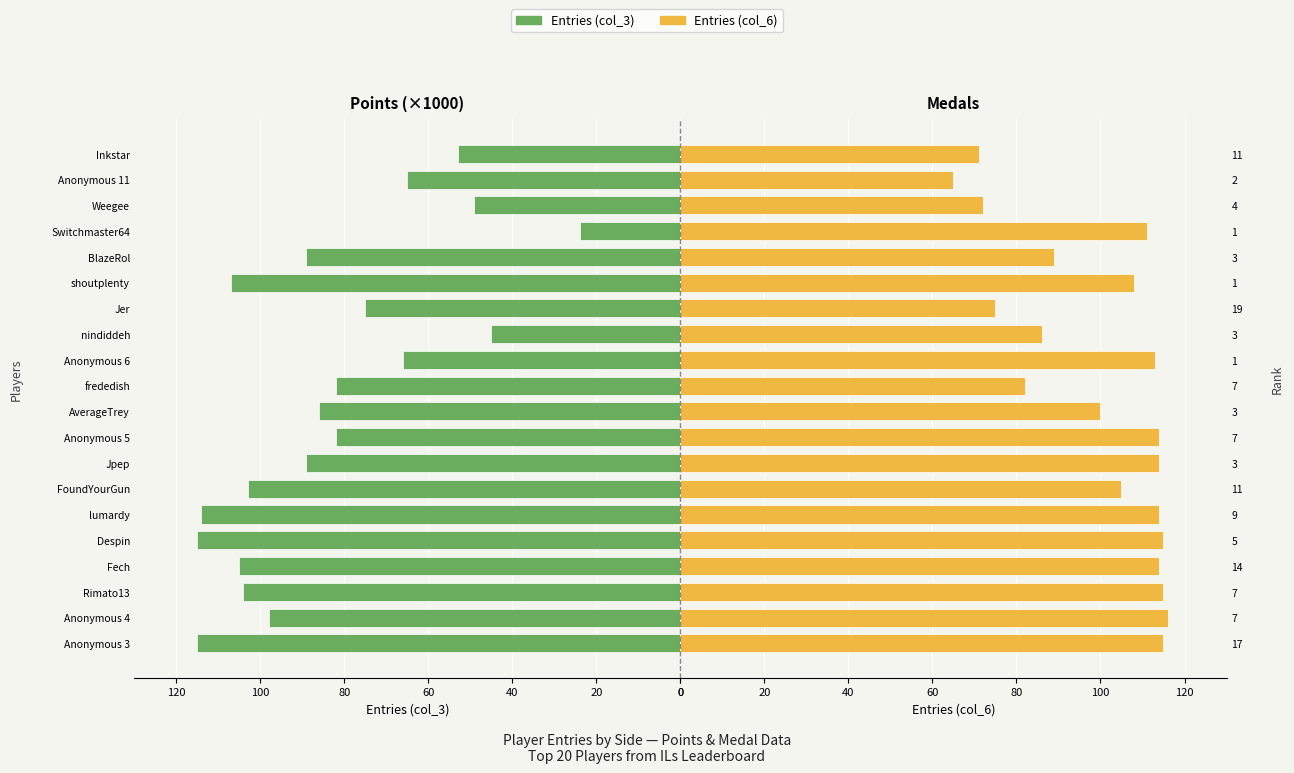

Which category has the lowest value across all series?

16